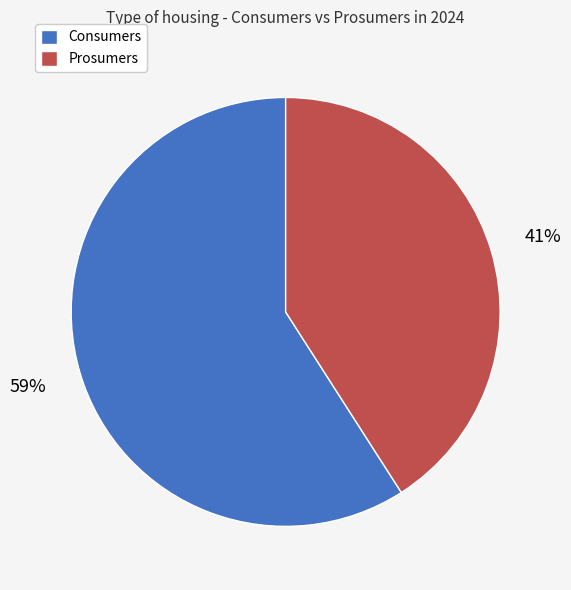

How many segments does this pie chart have?

2